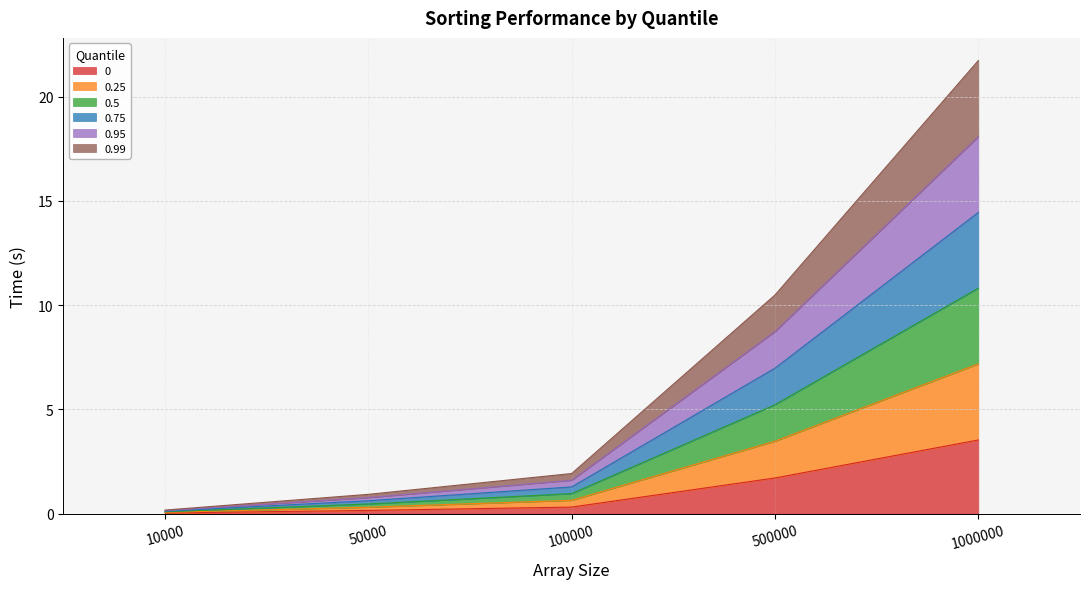

The 0.5 series shows 5.7 at 1000000. True or false?

False